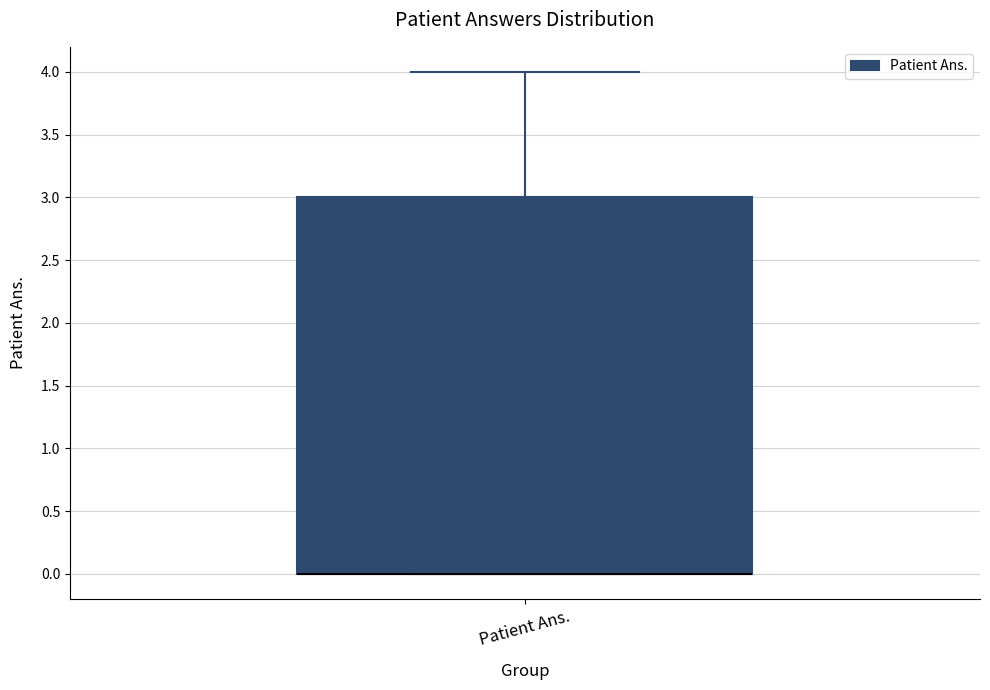

Transcribe this box plot: give where the median line is, the range the box spans, and where the two whiskers end, as read against the y-axis. The values are not printed on the chart, so give them approximately, as read against the axis.

median 0 (drawn on the box's lower edge), box 0 to 3, whiskers 0 to 4